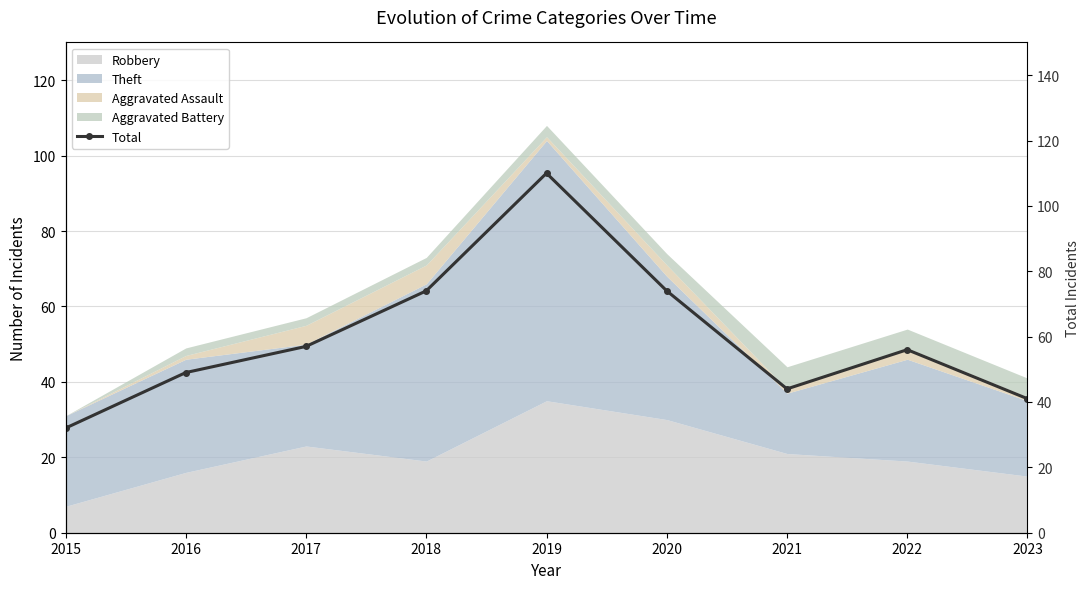

How many lines are shown in the chart?

1